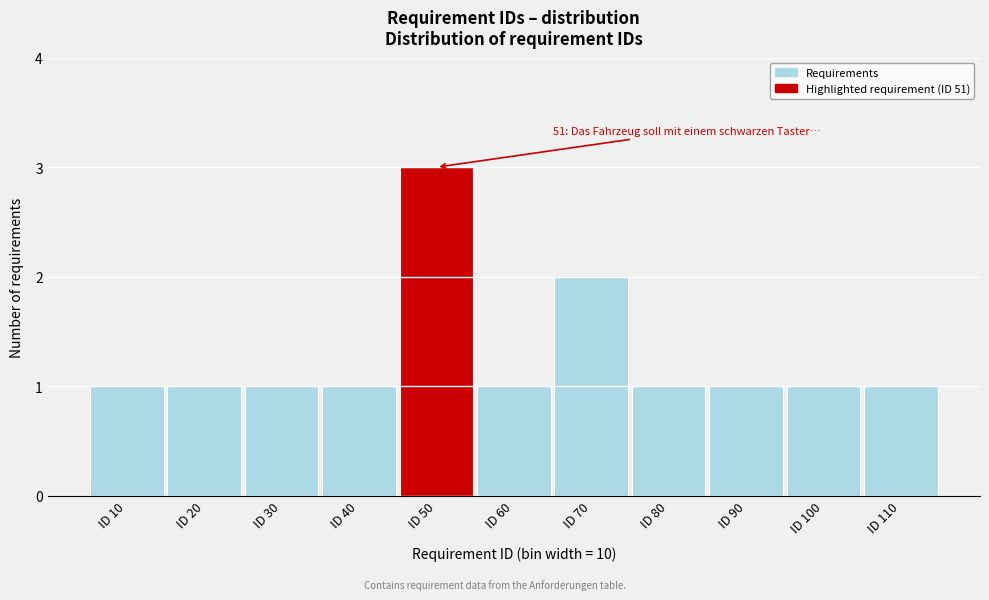

Reading right to left, extract all data points from this chart.

1	1	1	1	2	1	3	1	1	1	1